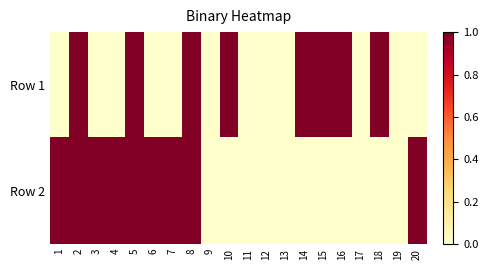

Reading left to right, what are all the values shown in this chart?

Row 1: 1=0	2=1	3=0	4=0	5=1	6=0	7=0	8=1	9=0	10=1	11=0	12=0	13=0	14=1	15=1	16=1	17=0	18=1	19=0	20=0
Row 2: 1=1	2=1	3=1	4=1	5=1	6=1	7=1	8=1	9=0	10=0	11=0	12=0	13=0	14=0	15=0	16=0	17=0	18=0	19=0	20=1